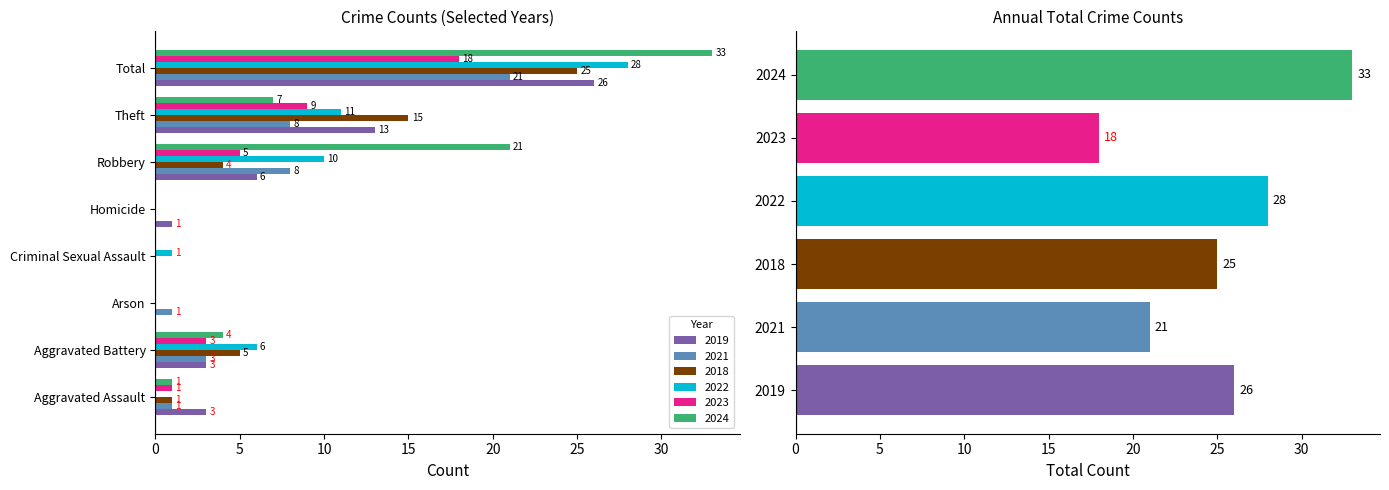

What is the average value?

25